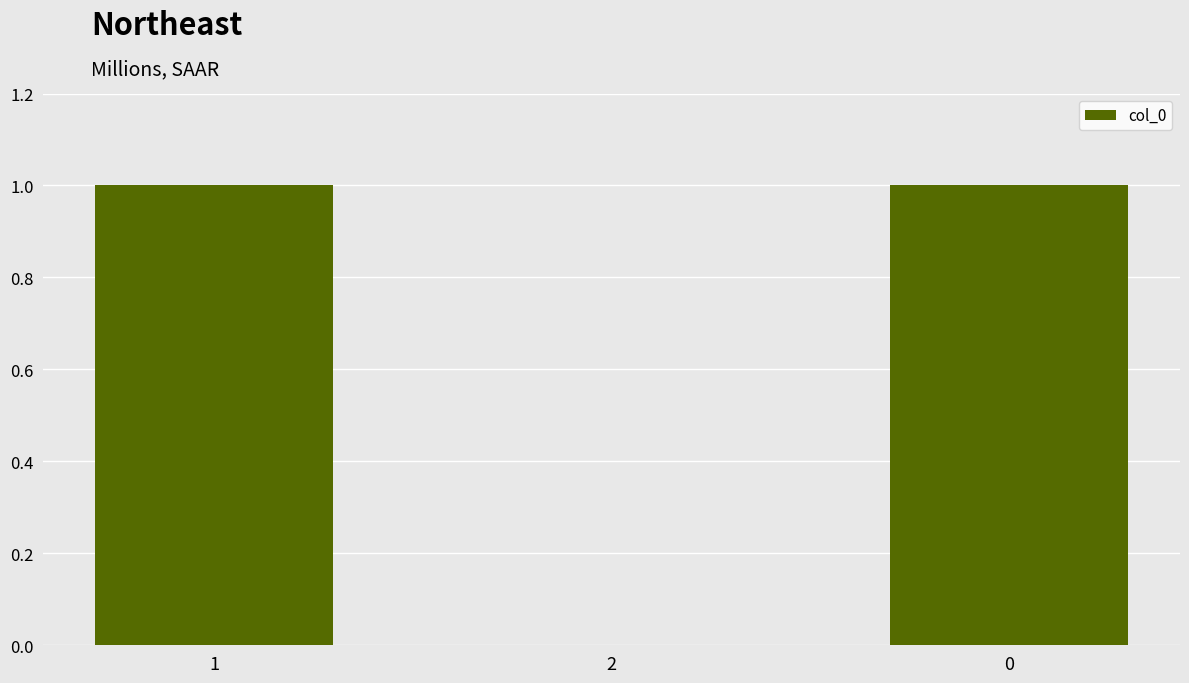

True or false: the data shows 0 at 2.

True